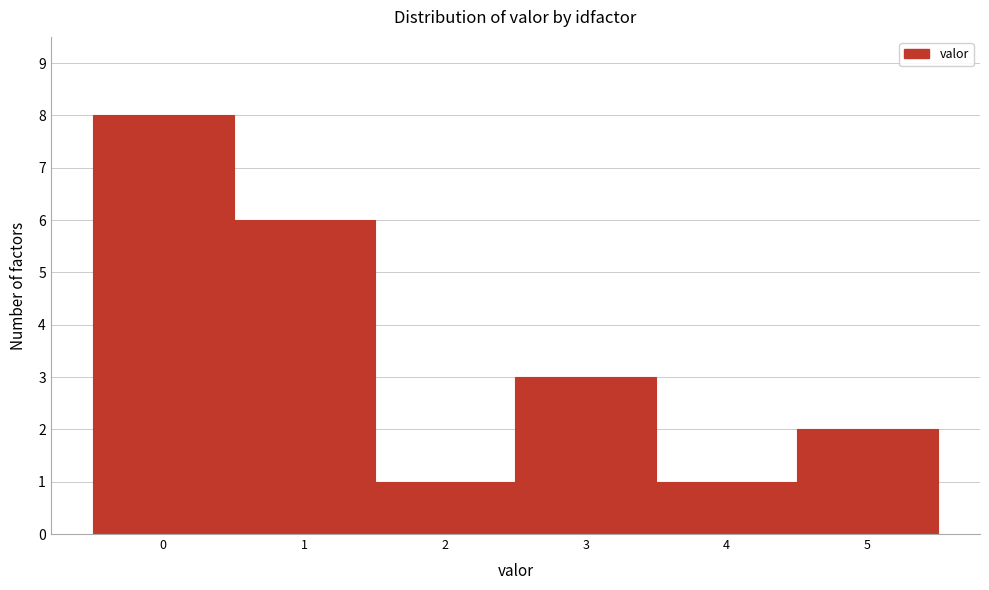

Reading left to right, list every bar in this chart as the range it spans on the x-axis followed by its height. The values are not printed on the chart, so give them approximately, as read against the axis.

-0.5 to 0.5: 8
0.5 to 1.5: 6
1.5 to 2.5: 1
2.5 to 3.5: 3
3.5 to 4.5: 1
4.5 to 5.5: 2